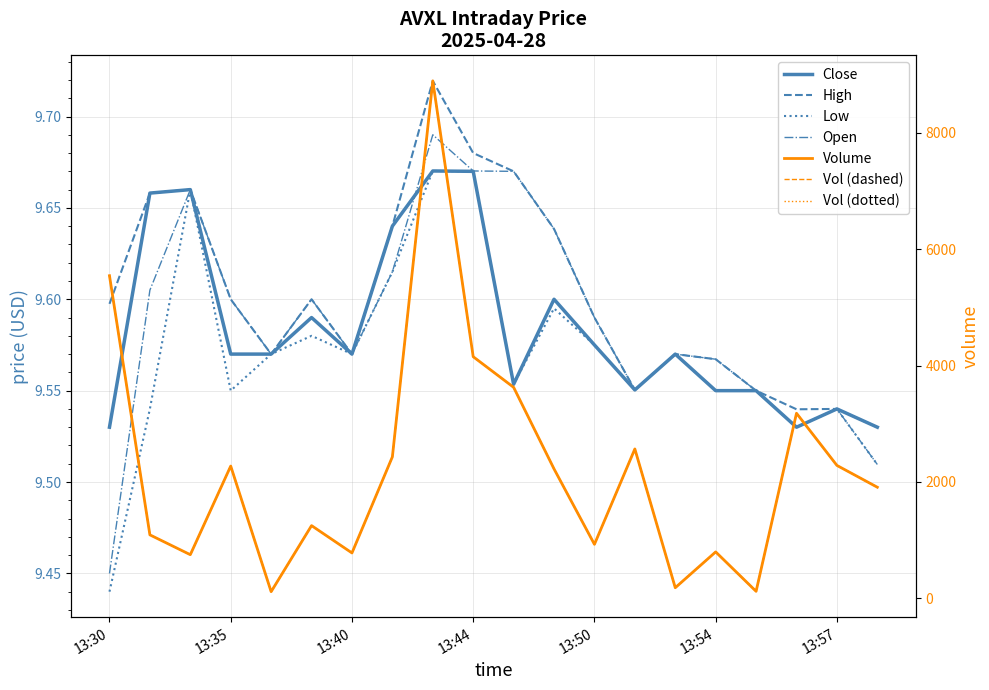

What is the total value across all series at 2025-04-28 13:53?

38.3